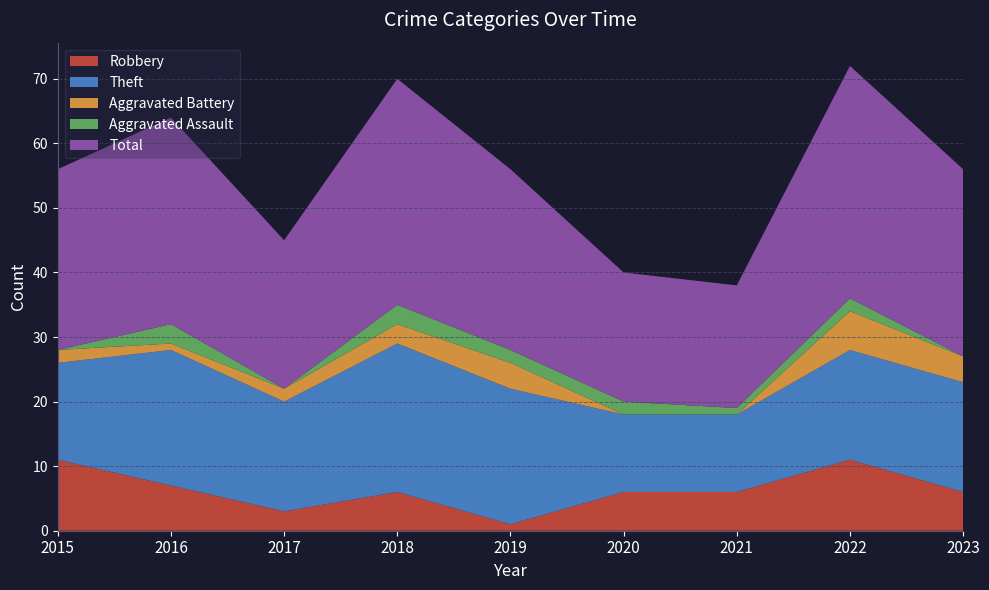

Reading right to left, extract all data points from this chart.

Robbery: 6	11	6	6	1	6	3	7	11
Theft: 17	17	12	12	21	23	17	21	15
Aggravated Battery: 4	6	0	0	4	3	2	1	2
Aggravated Assault: 0	2	1	2	2	3	0	3	0
Total: 29	36	19	20	28	35	23	32	28